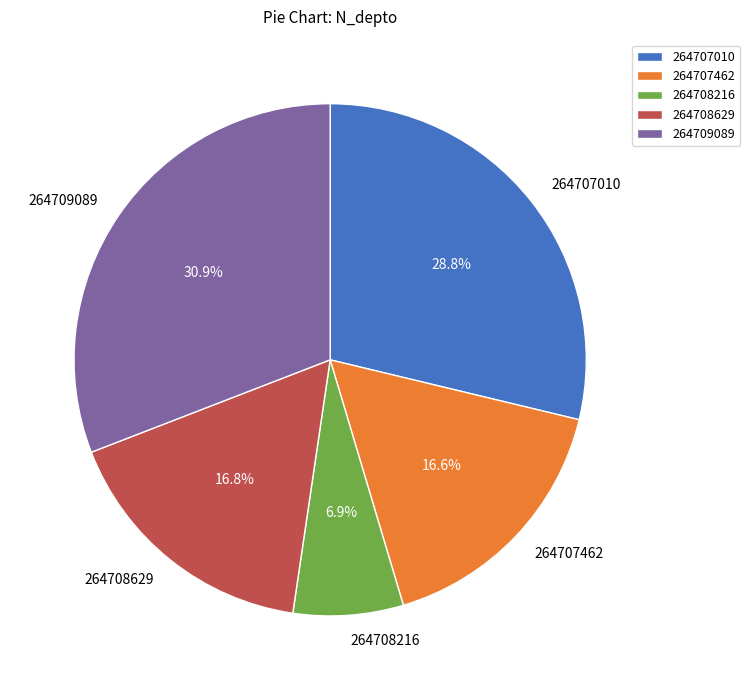

What is the smallest slice in the pie chart?

264708216